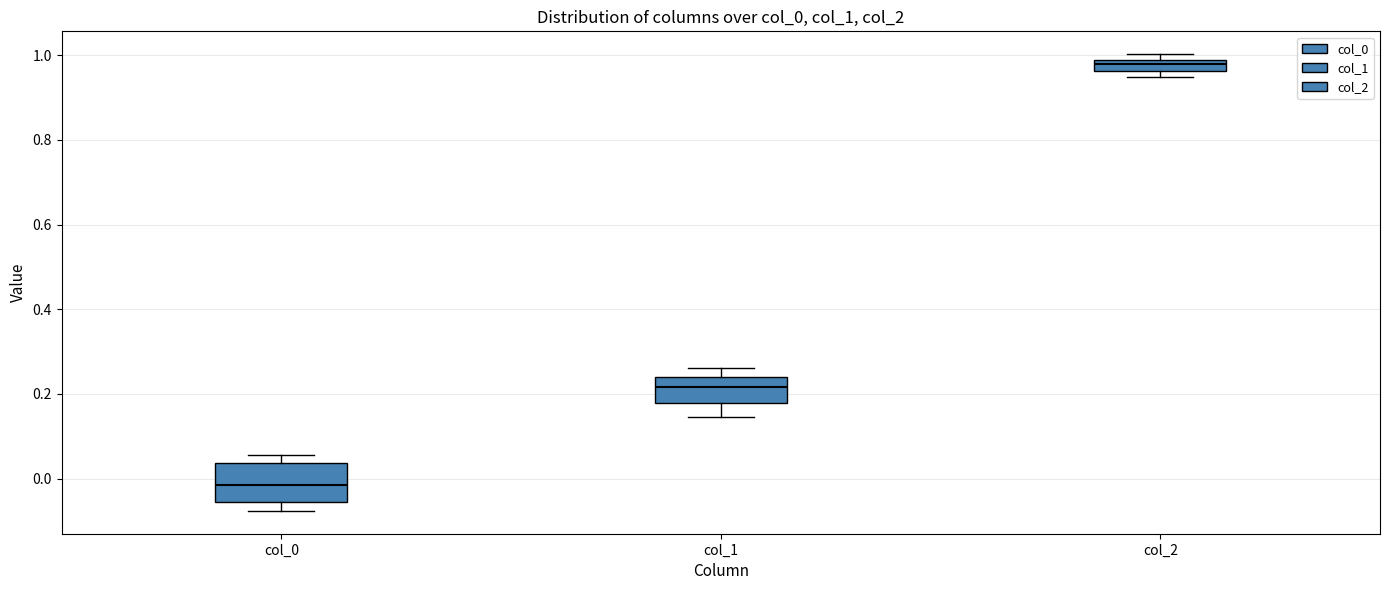

Which box has the lowest median line?

col_0